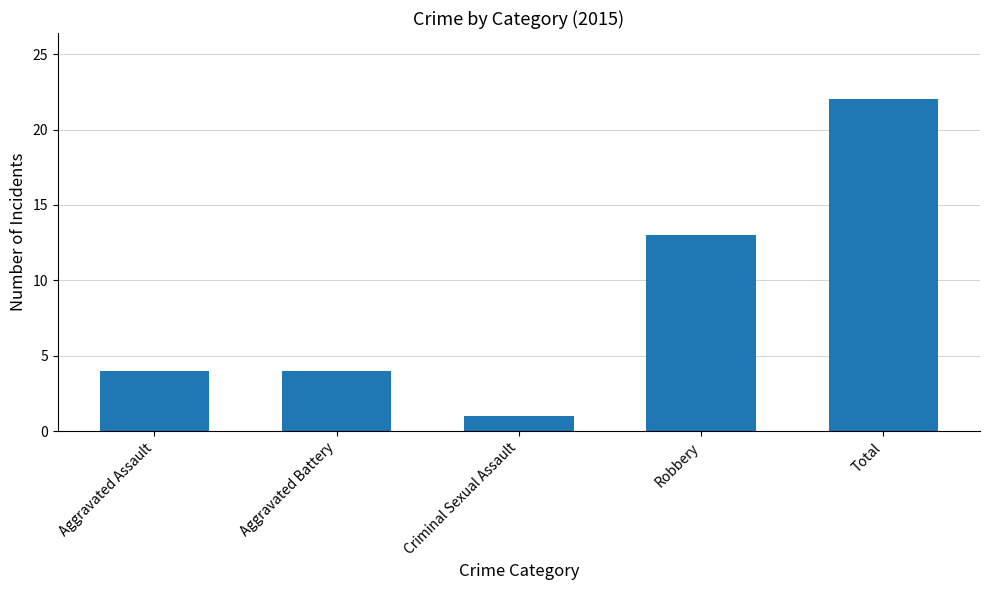

What value does the data have at Total?

22